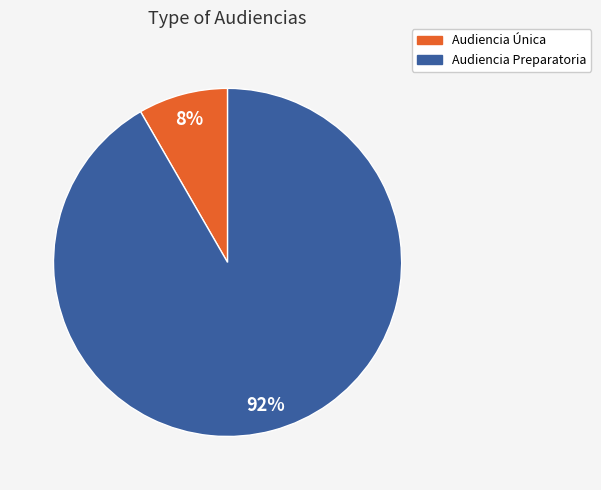

Rank the categories by value from lowest to highest.

Audiencia Única, Audiencia Preparatoria